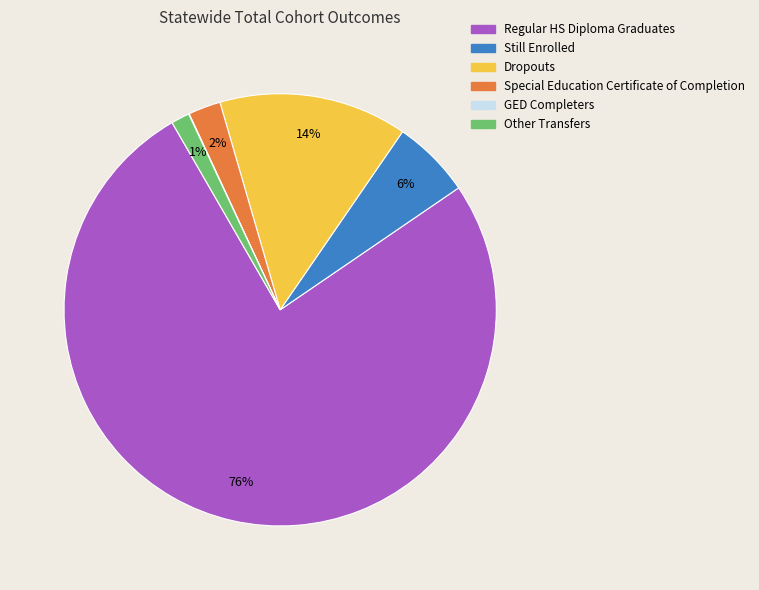

What is the majority slice?

Regular HS Diploma Graduates